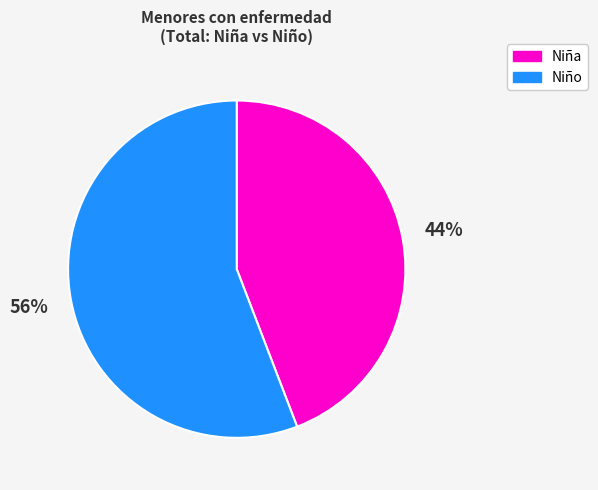

How many segments does this pie chart have?

2